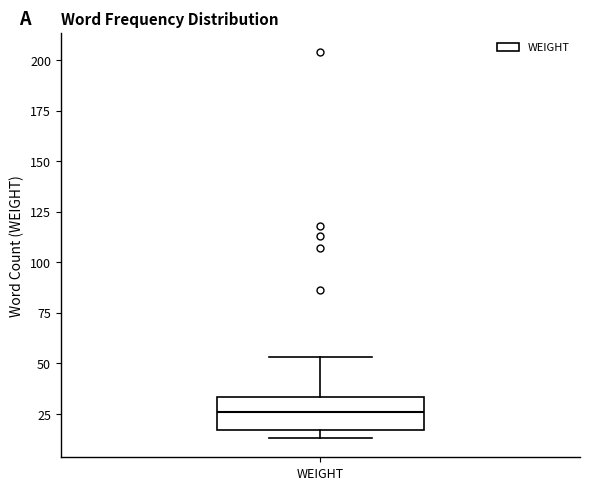

Transcribe this box plot: give where the median line is, the range the box spans, and where the two whiskers end, as read against the y-axis. The values are not printed on the chart, so give them approximately, as read against the axis.

median 25, box 15 to 35, whiskers 15 (just below the box's lower edge) to 55